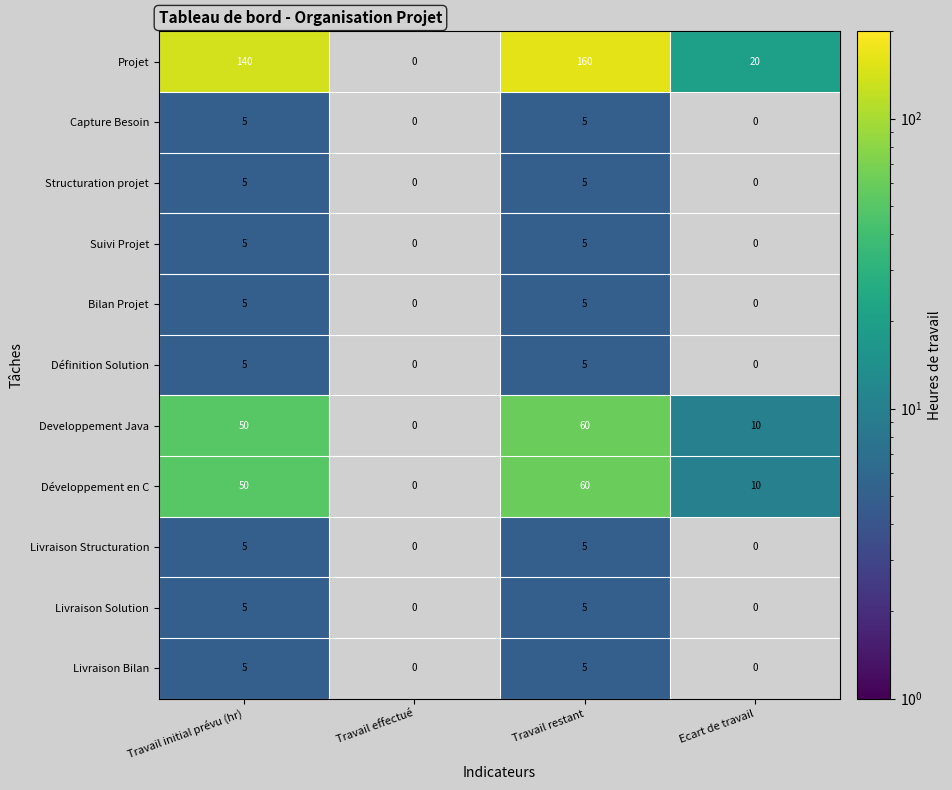

What is the spread (max minus min) of values at Travail initial prévu (hr)?

135